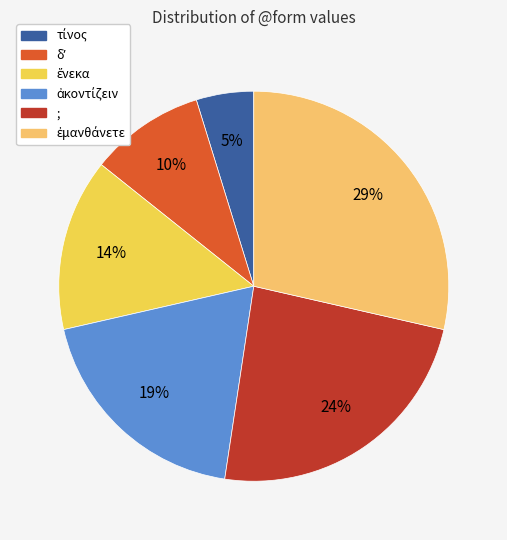

How many segments does this pie chart have?

6